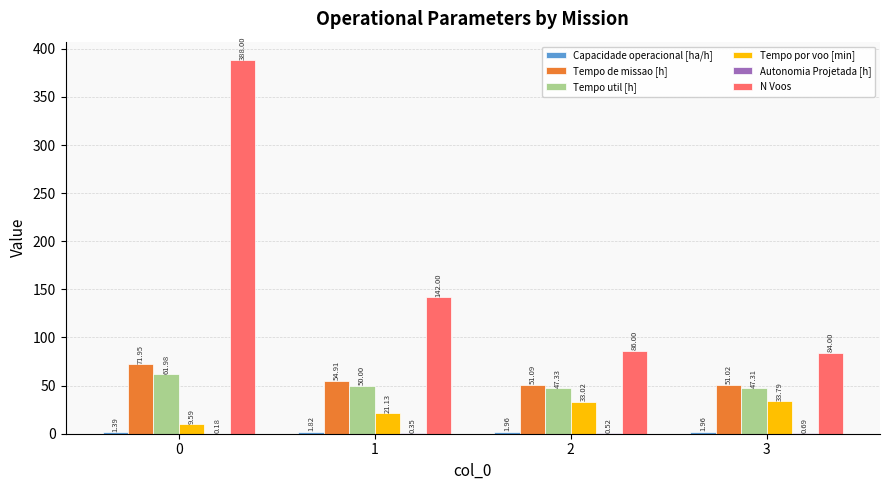

What is the average value of the Tempo de missao [h] series?

57.2